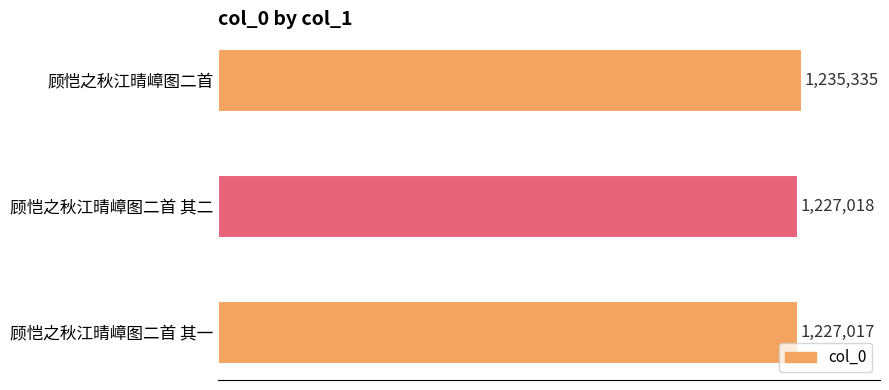

What is the average value?

1229790